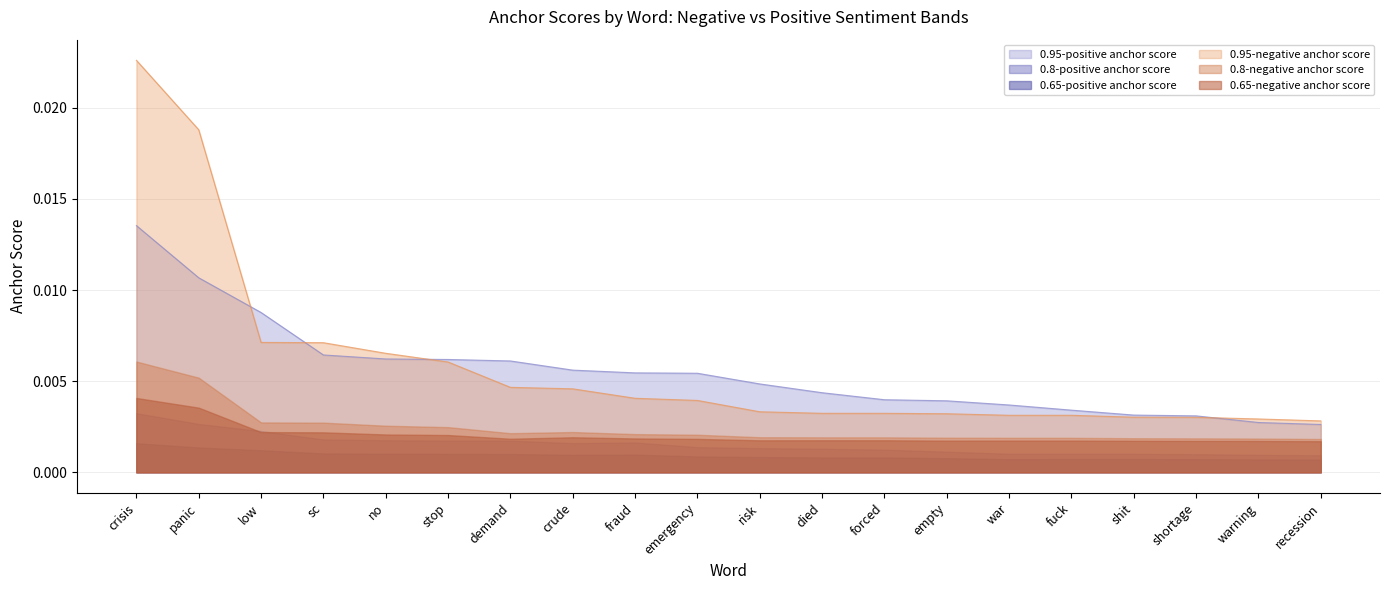

At which category does the chart reach its peak across all series?

crisis